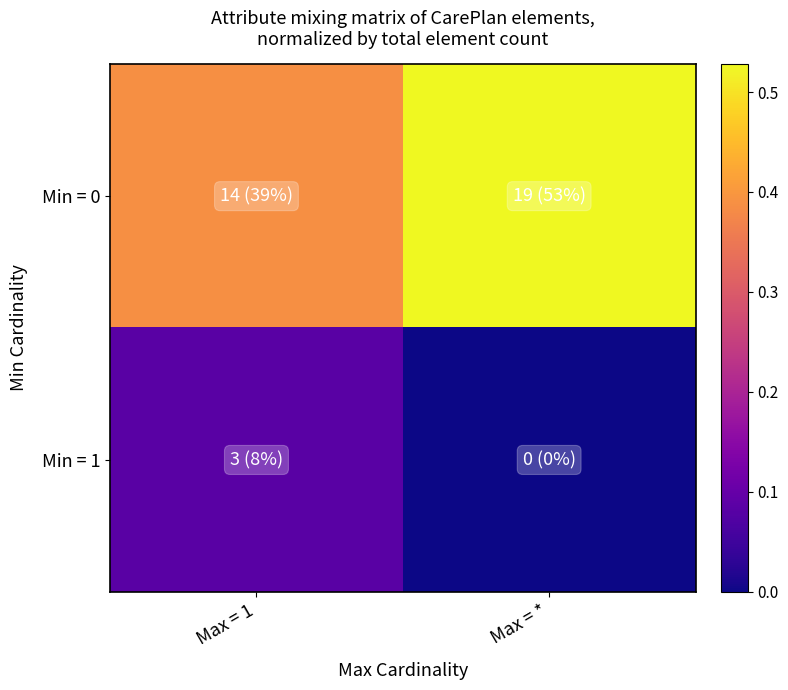

Rank the series at Max = * from lowest to highest value.

Min = 1, Min = 0